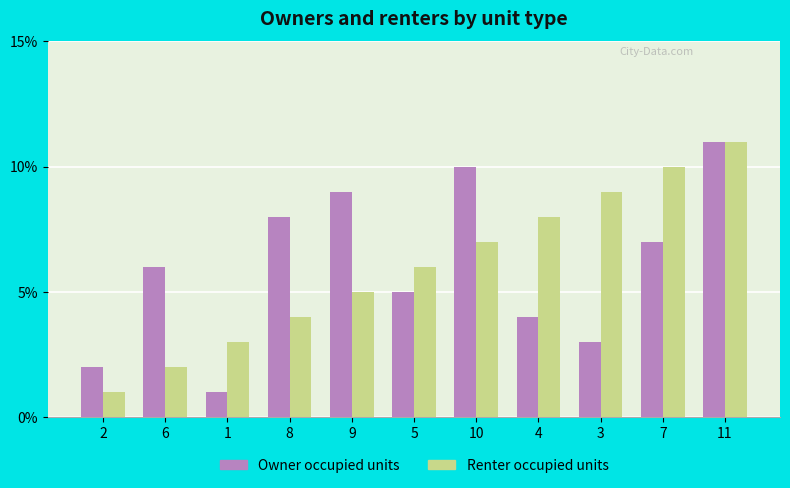

How many Renter occupied units values are between 3 and 9?

7